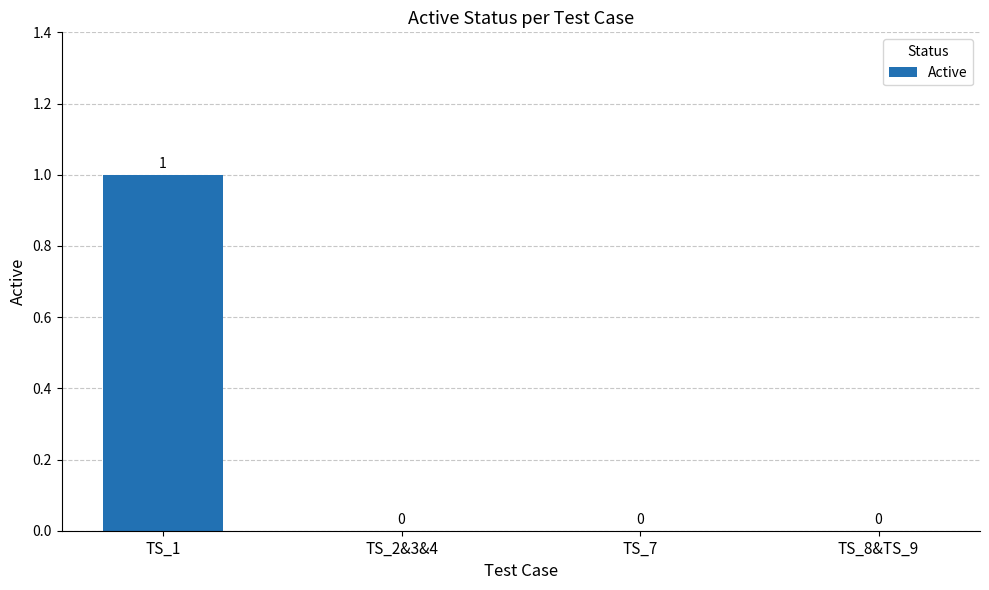

The chart shows a value of 0 at TS_2&3&4. True or false?

True